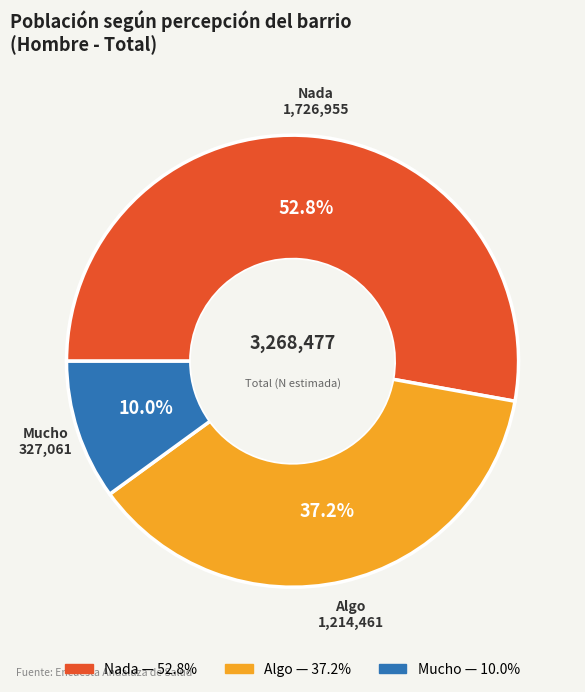

Approximately how many times larger is the value at Algo compared to Nada?

0.7